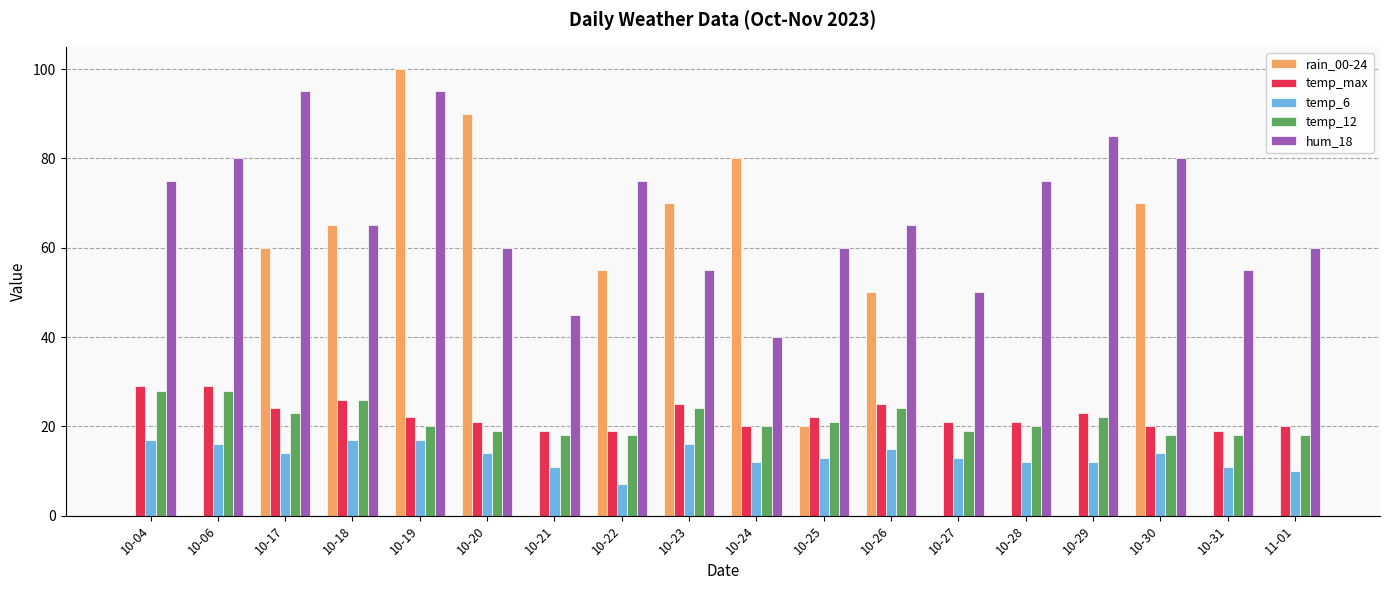

True or false: rain_00-24 has a value of 0 at 10-29.

True